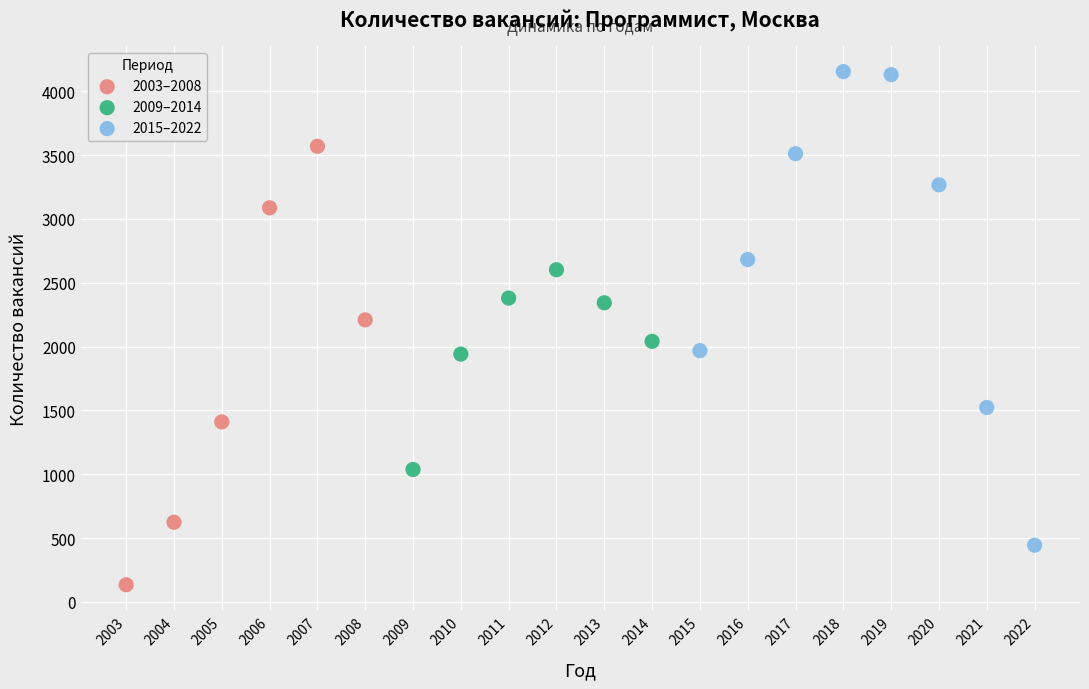

Which series has the widest spread of Y values?

2015–2022